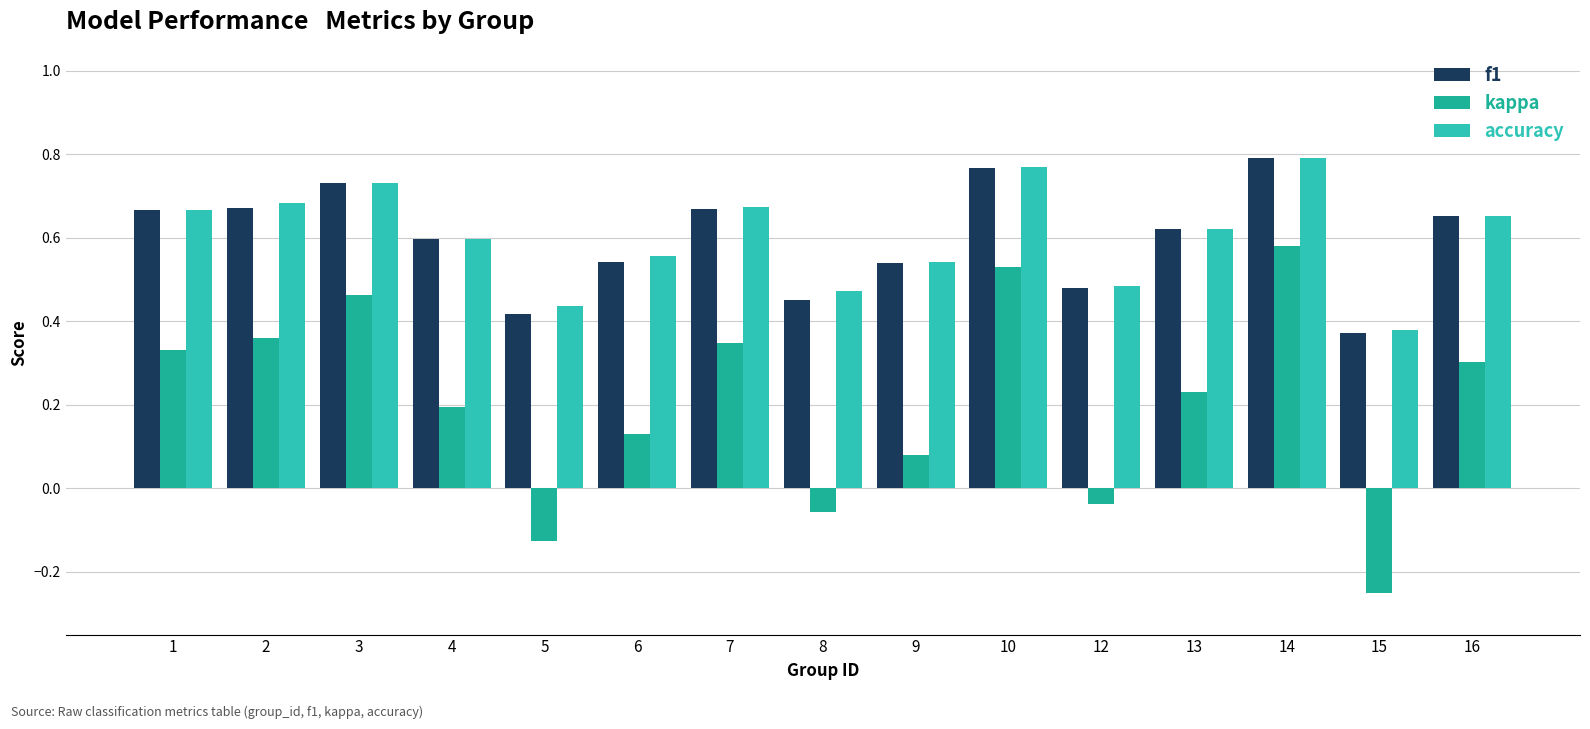

Which category has the lowest value in the f1 series?

15